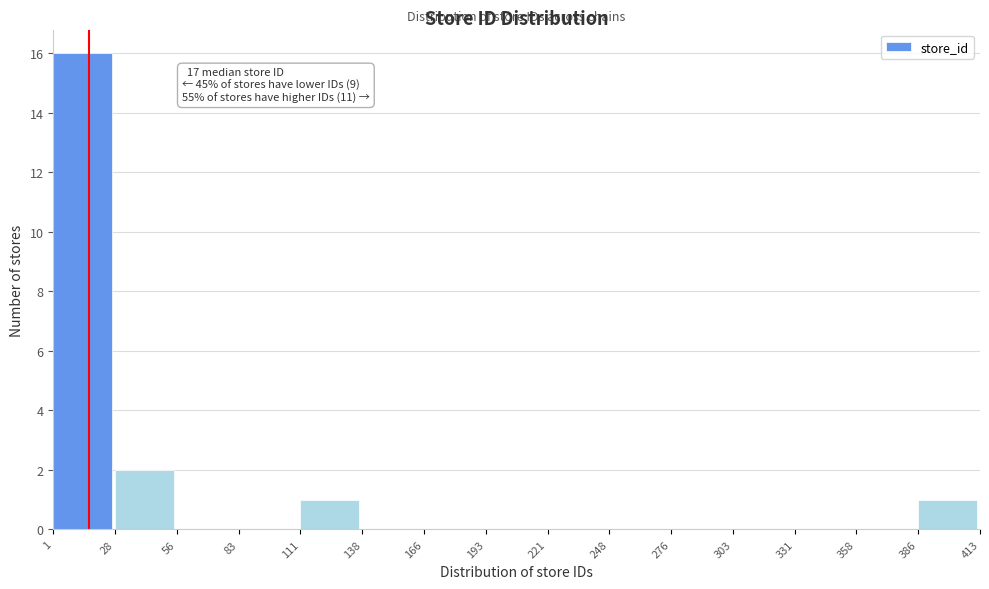

Which range on the x-axis has the tallest bar?

1 to 28